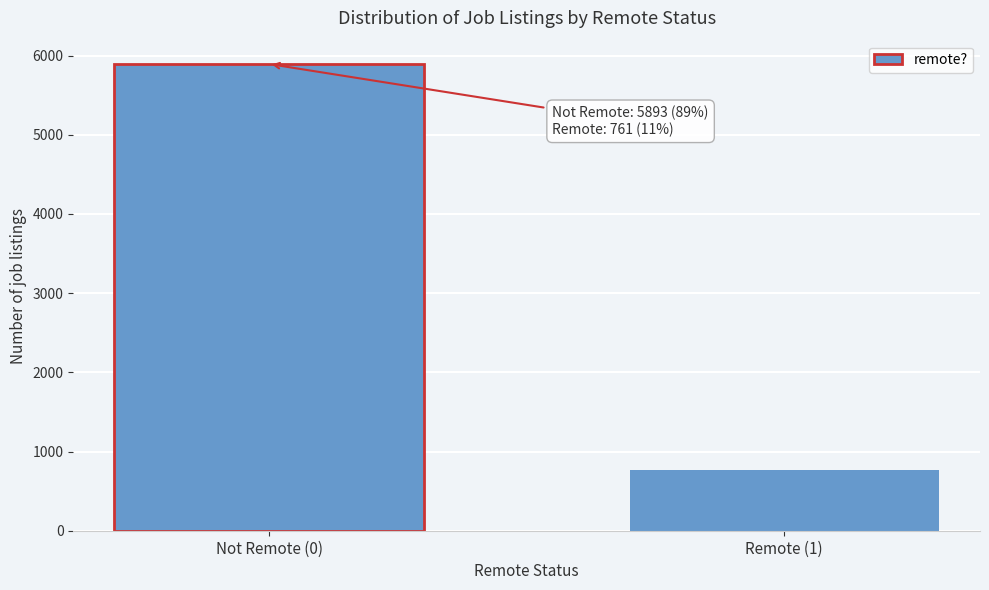

Reading right to left, extract all data points from this chart.

Remote (1)=761	Not Remote (0)=5893